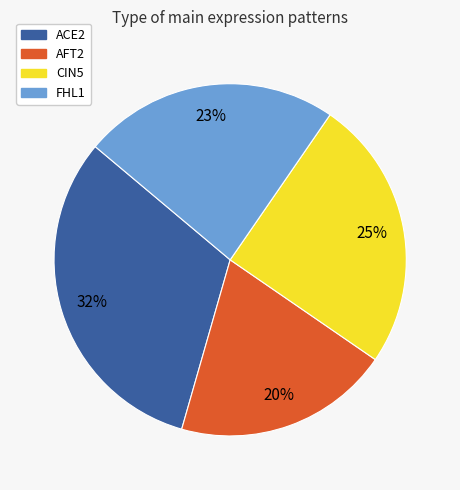

To the nearest percent, what portion does ACE2 represent?

32%